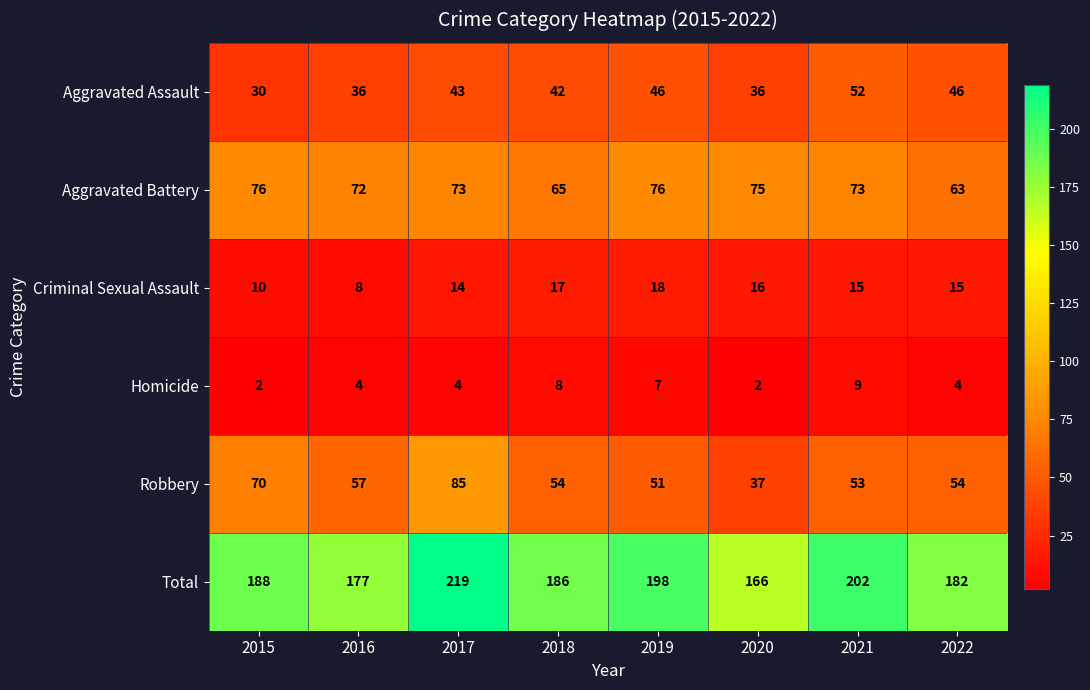

At which category is the sum across all series the highest?

2017